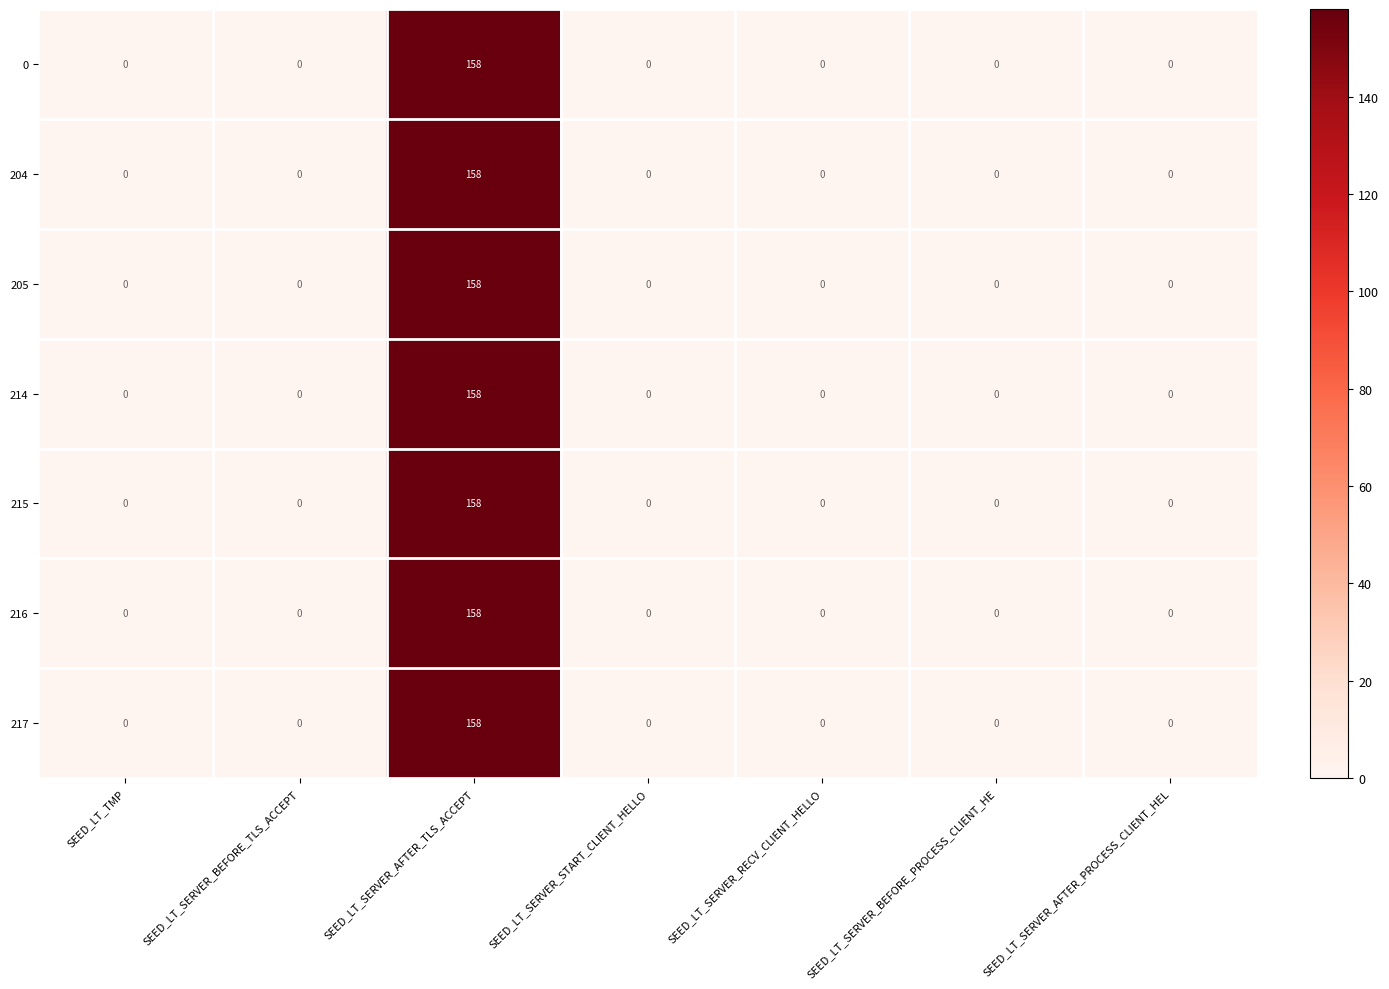

The 214 series shows 38 at SEED_LT_SERVER_AFTER_TLS_ACCEPT. True or false?

False